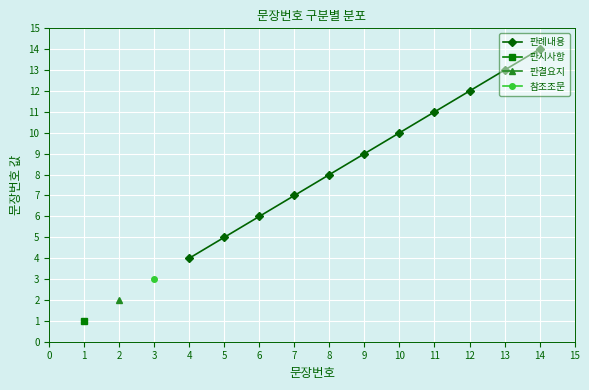

How many values exceed 9?

5